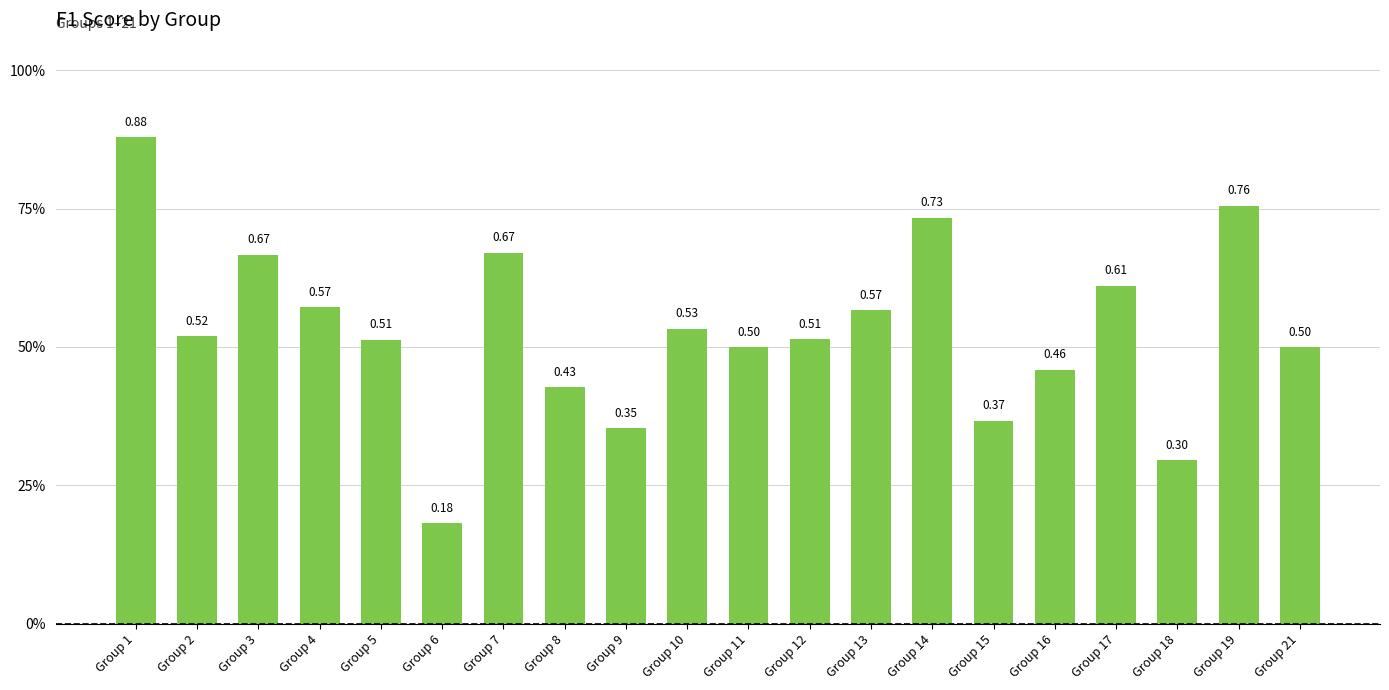

Which label corresponds to the largest value in the chart?

Group 1